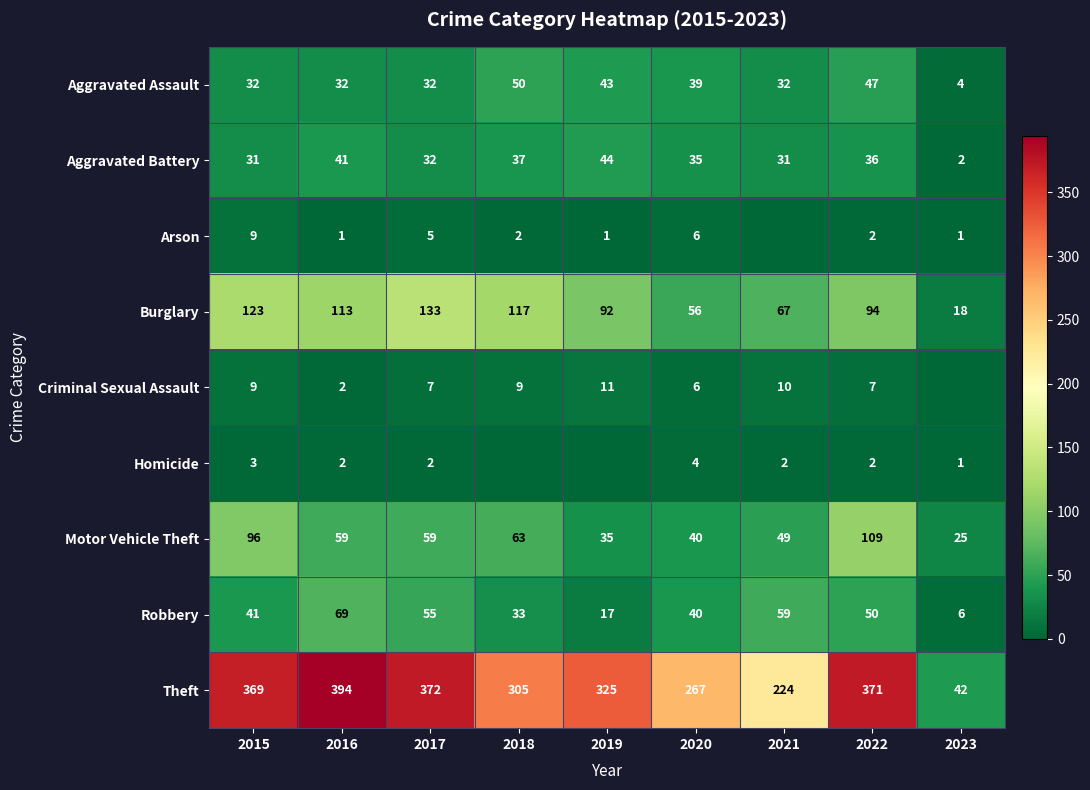

What is the sum of all Robbery values?

370